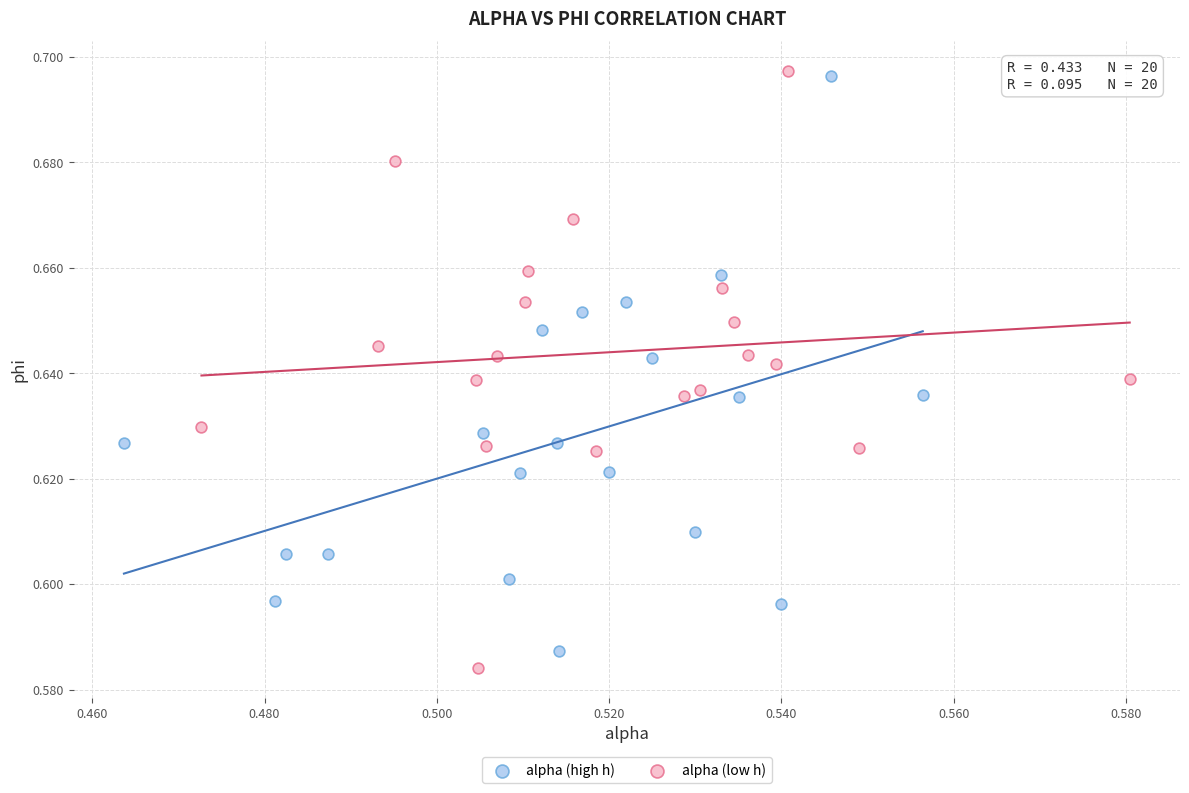

Which series contains the lowest Y value?

alpha (low h)